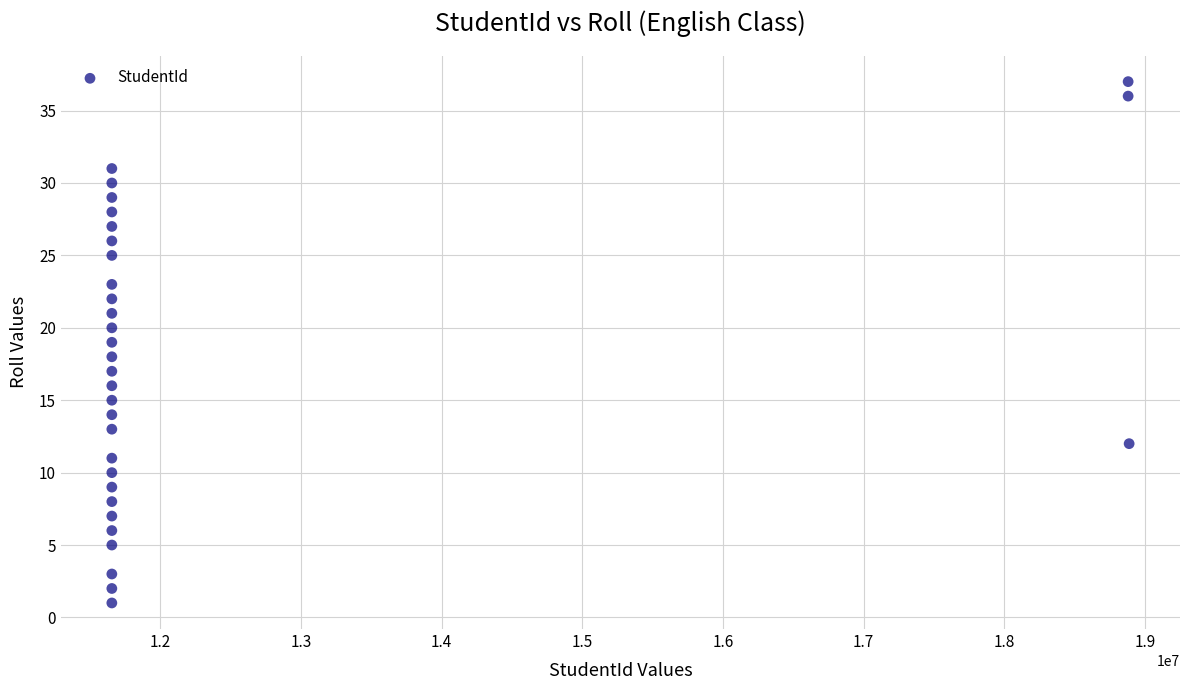

What is the range of X values (max minus min)?

7229042